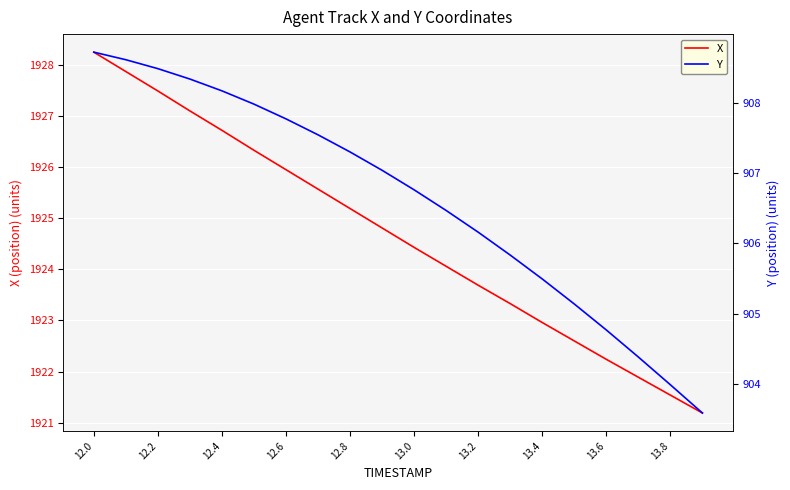

Which category has the highest value in the X series?

12.0